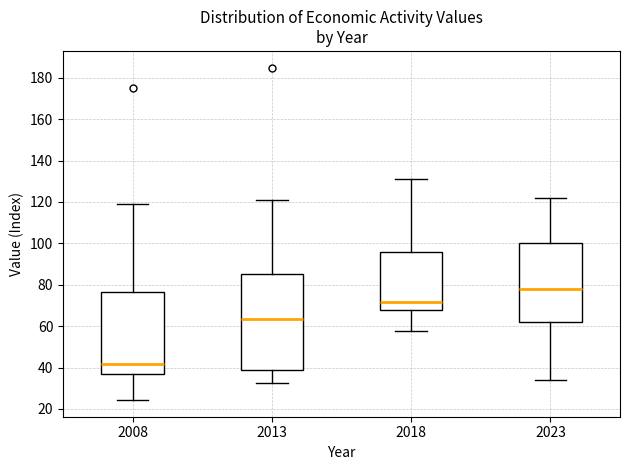

Which box has the highest median line?

2023